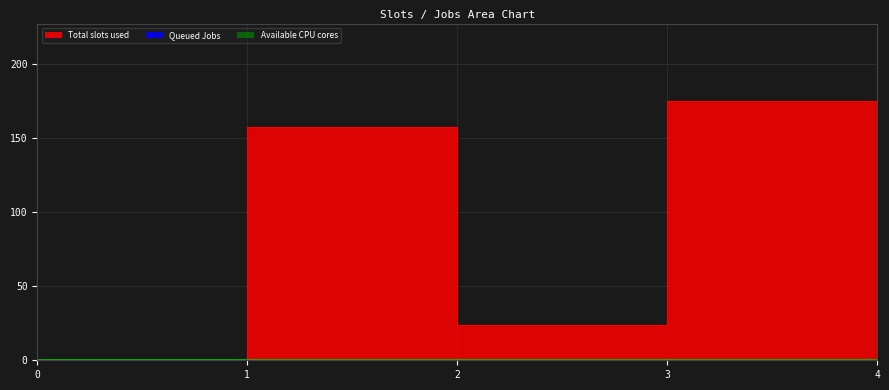

Reading right to left, list all the values displayed in this chart.

col_1: 174.3	174.8	23.9	157.3	0.0
col_3: 0.0	0.0	0.0	0.0	0.0
col_4: 0.0	0.0	0.0	0.0	0.0